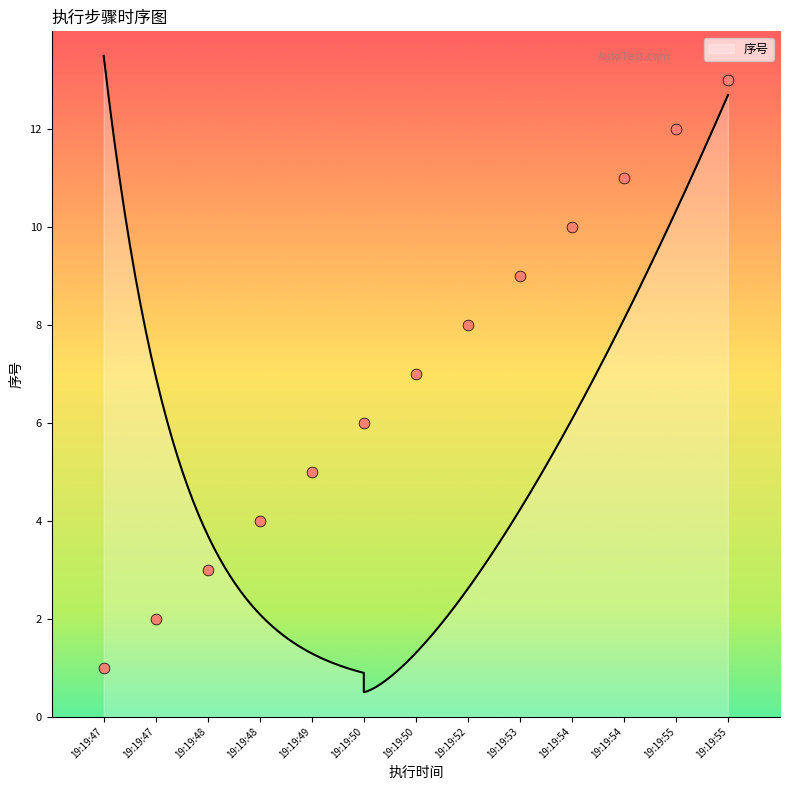

What is the change in value from 19:19:53 to 19:19:54?

+2